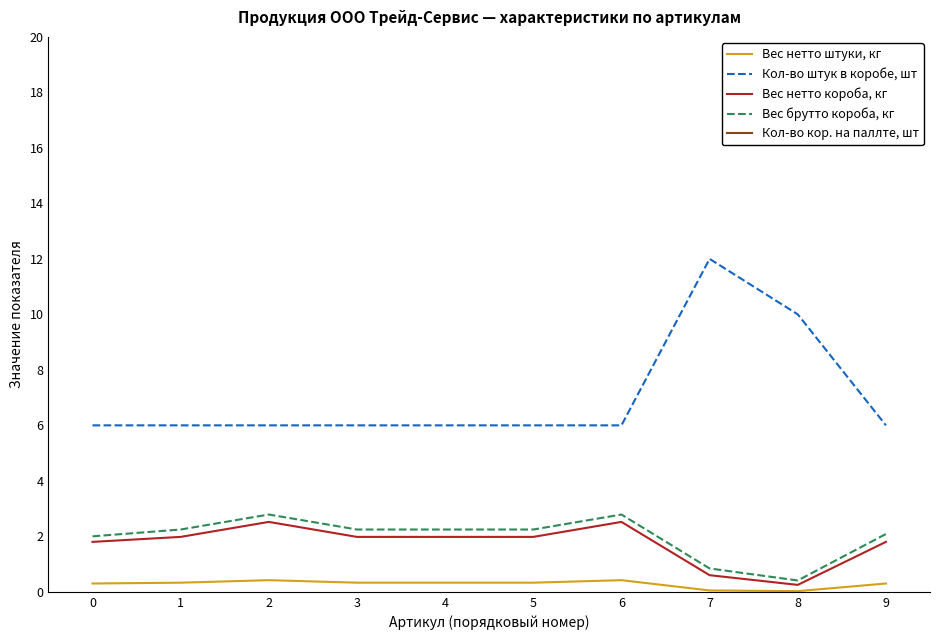

Which series changed the most between 0 and 7?

Кол-во штук в коробе, шт